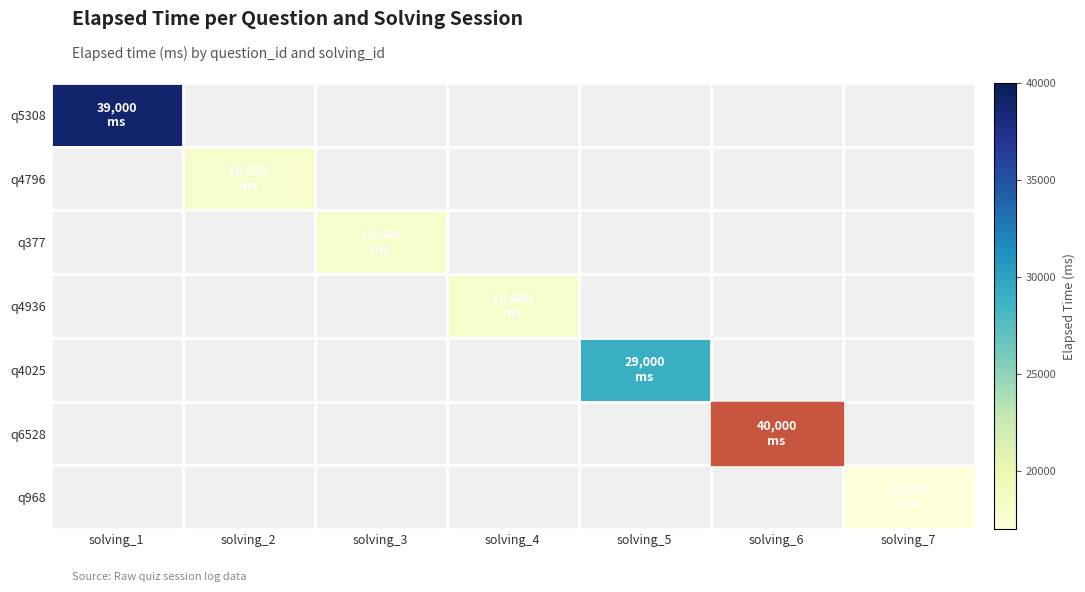

At how many categories does at least one series exceed 26794?

3